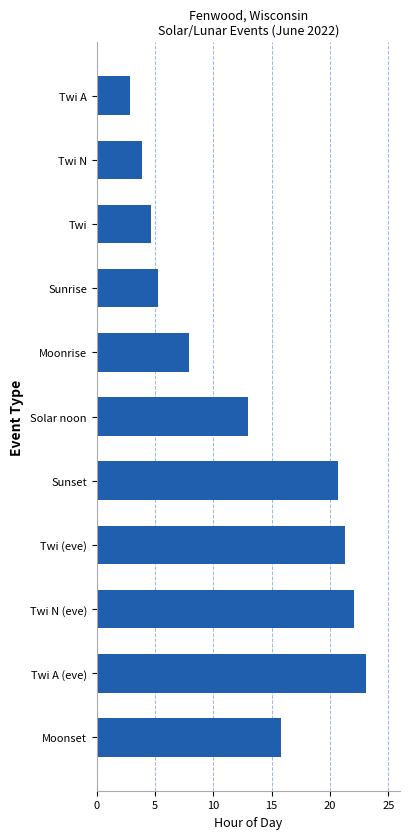

Is it true that the value at Twi A is 4.0?

False